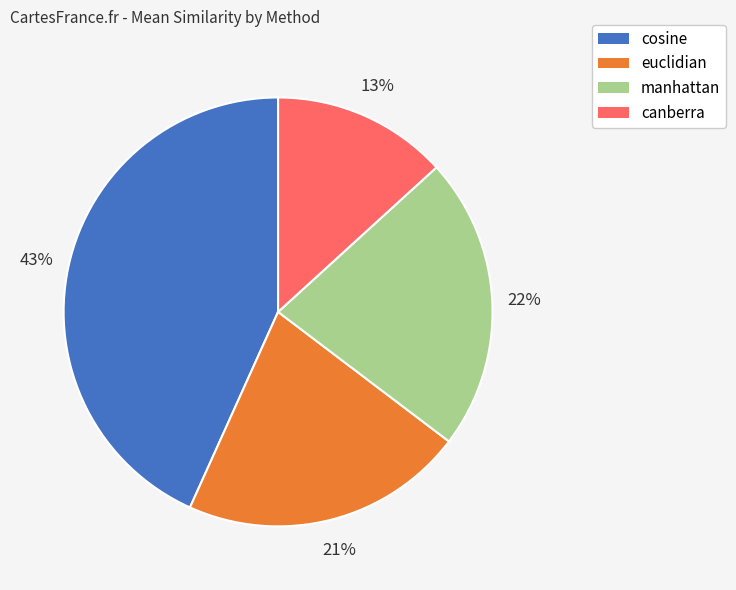

To the nearest percent, what is the difference between the cosine and canberra slice percentages?

30%